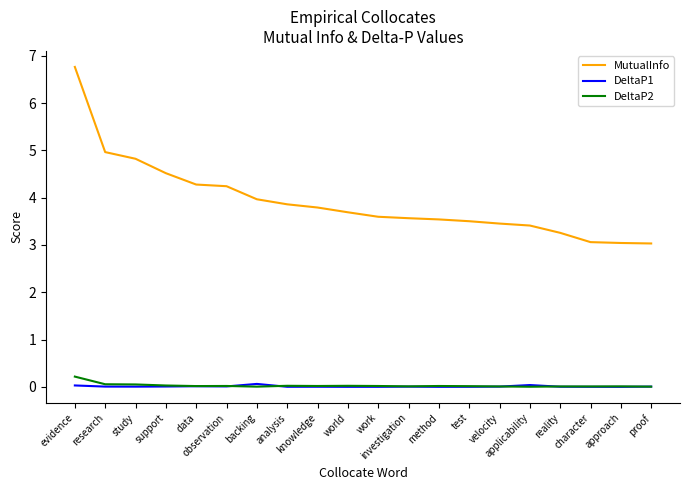

True or false: MutualInfo and DeltaP2 intersect in this chart.

False